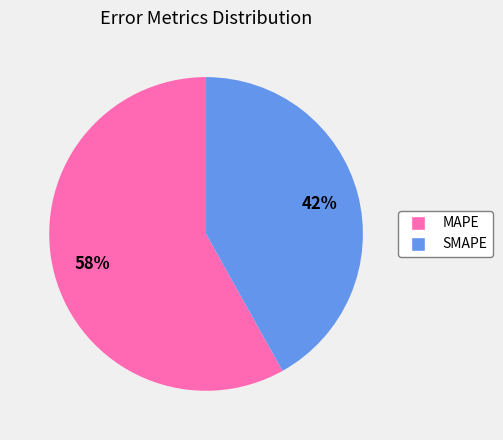

What percentage is the MAPE slice, to the nearest percent?

58%